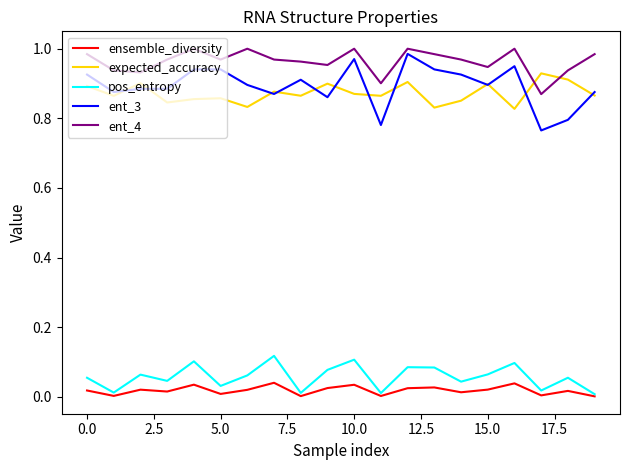

In ensemble_diversity, how many points are higher than both neighbors (excluding endpoints)?

7